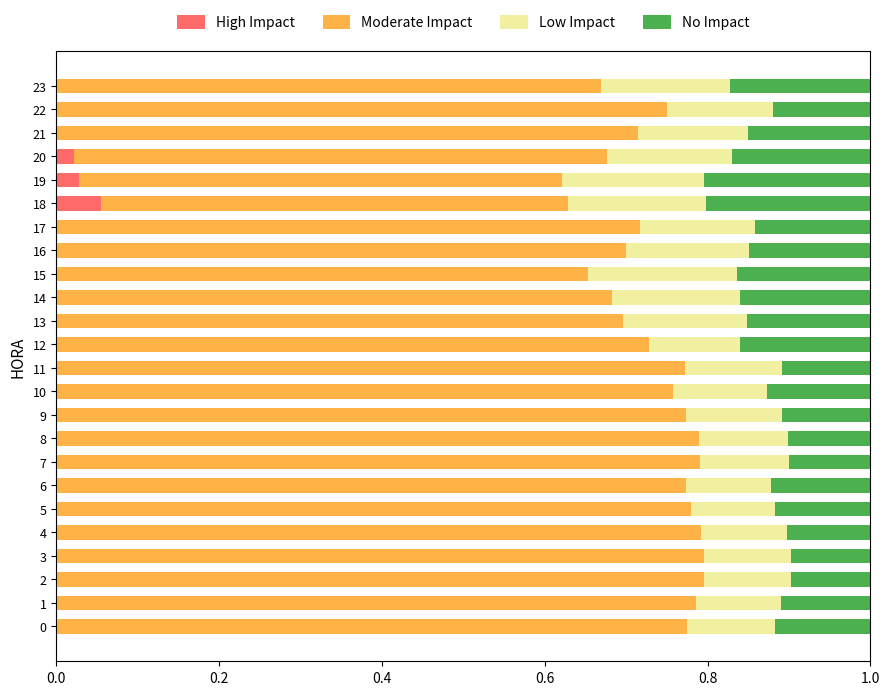

How many categories are shown in the chart?

24